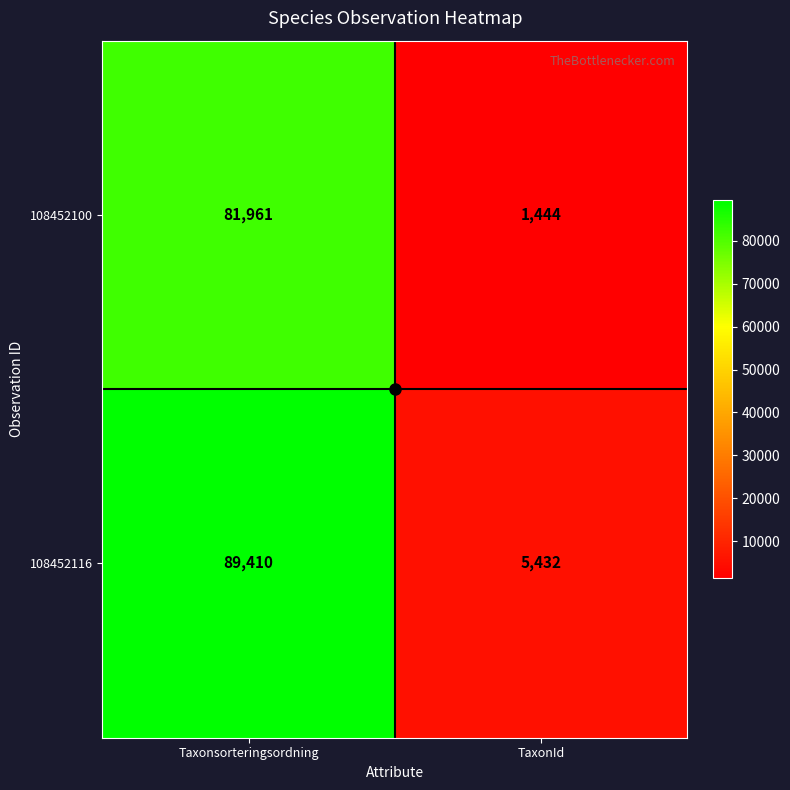

What is the total value across all series at TaxonId?

6876